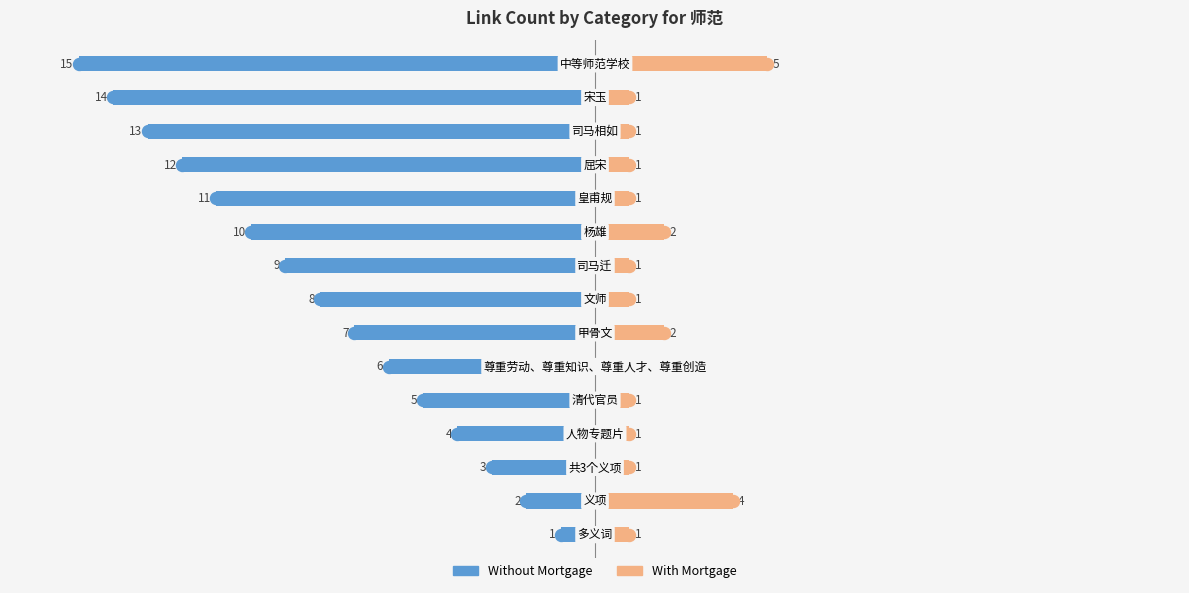

Reading left to right, what are all the values shown in this chart?

Without Mortgage: -1	-2	-3	-4	-5	-6	-7	-8	-9	-10	-11	-12	-13	-14	-15
With Mortgage: 1	4	1	1	1	1	2	1	1	2	1	1	1	1	5